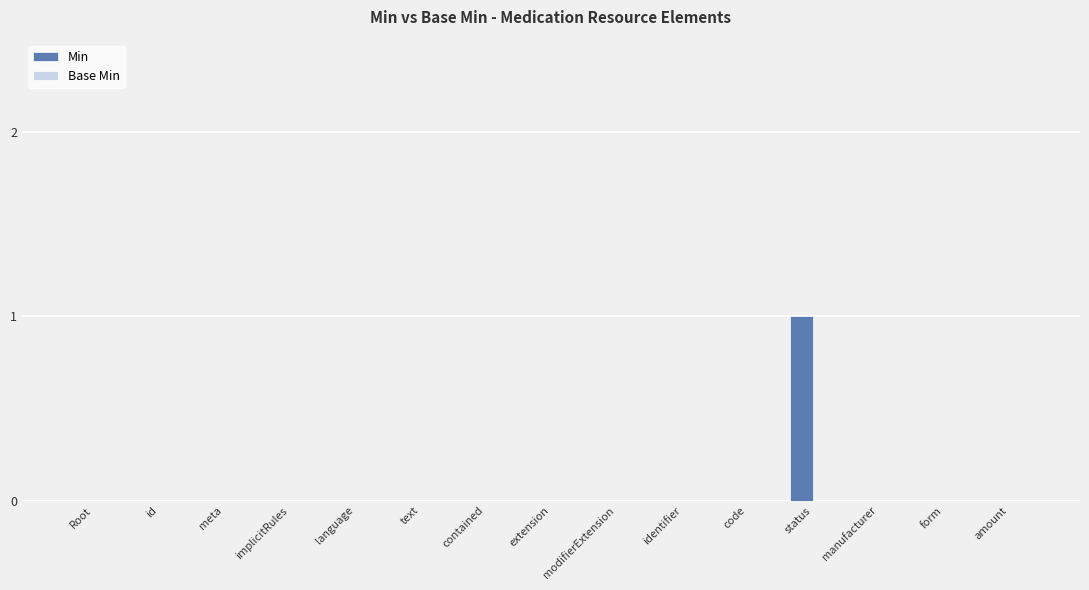

At which category does the chart reach its peak across all series?

status